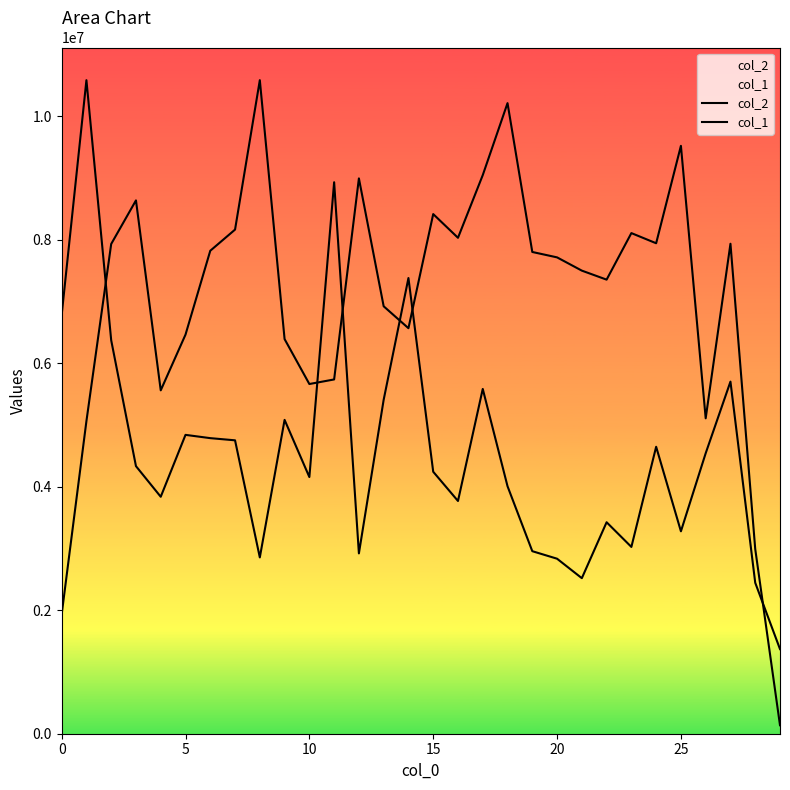

What is the label of the 14th point from the left?

13